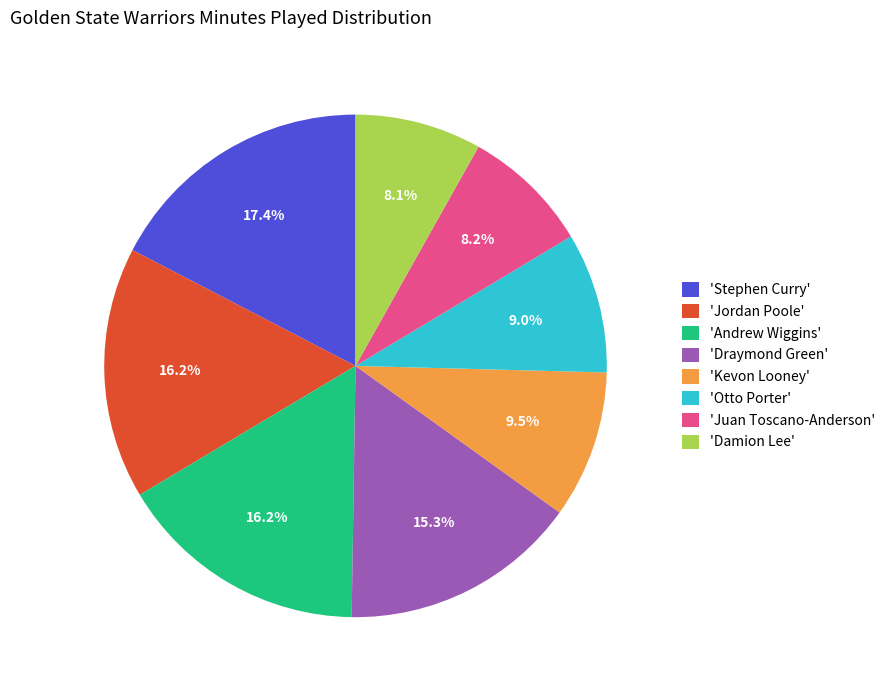

Does any single category account for the majority?

No